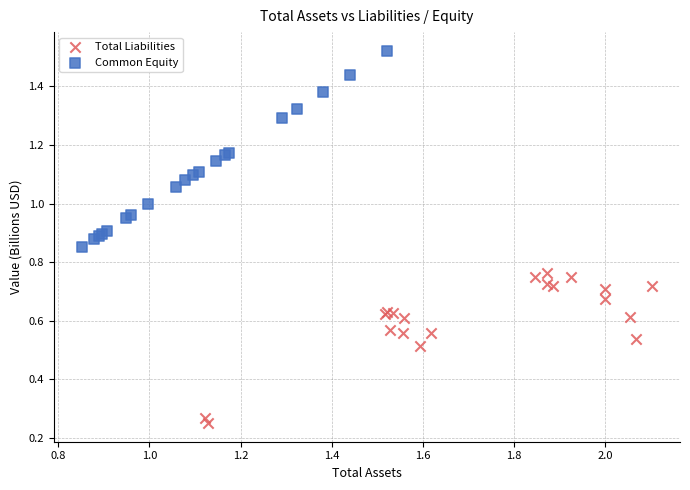

Which series has the largest Y range (max minus min)?

Common Equity